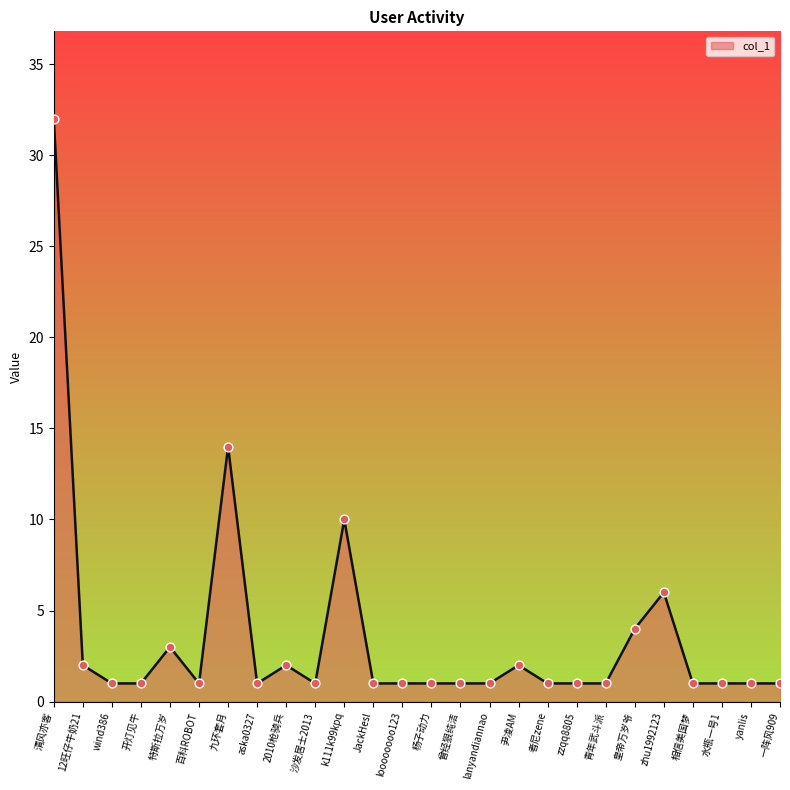

Between zhu1992123 and aska0327, which is larger?

zhu1992123